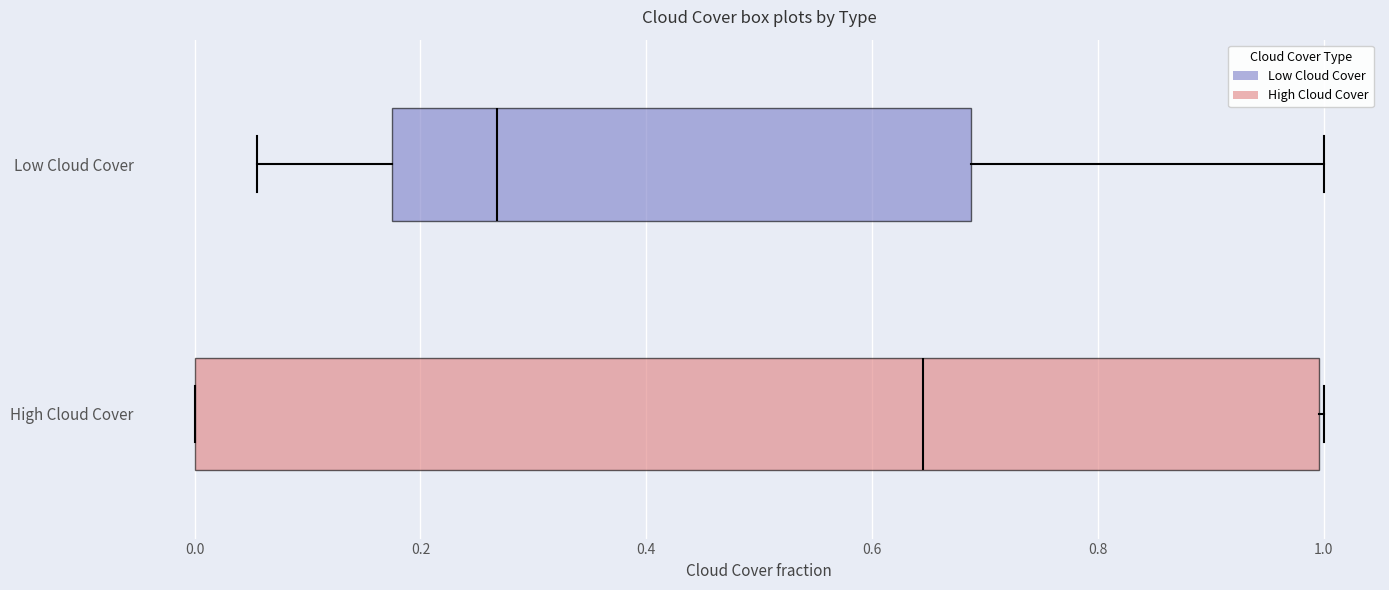

Which box's median line is the furthest to the right?

High Cloud Cover